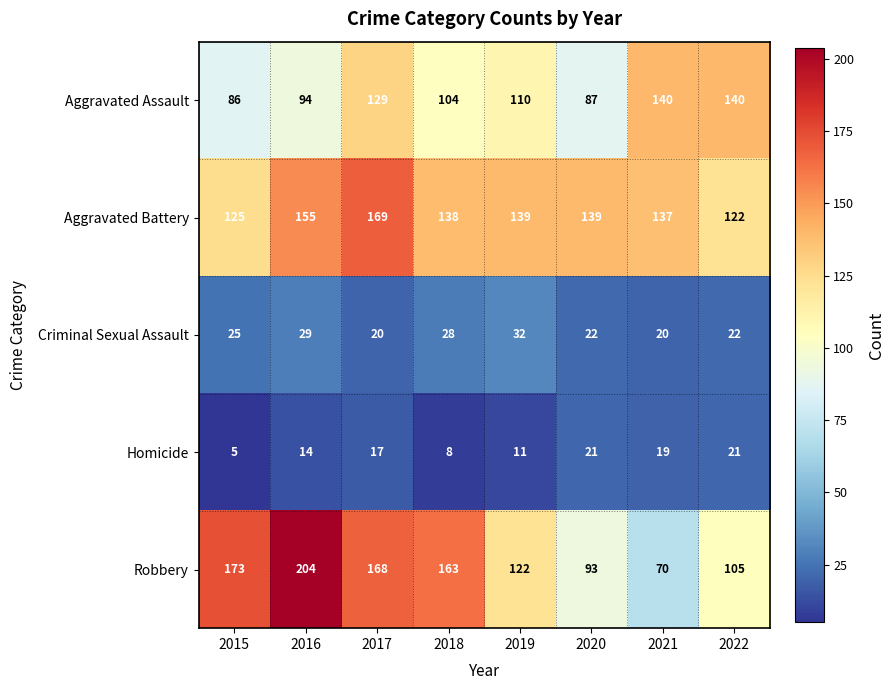

What is the smallest value displayed?

5